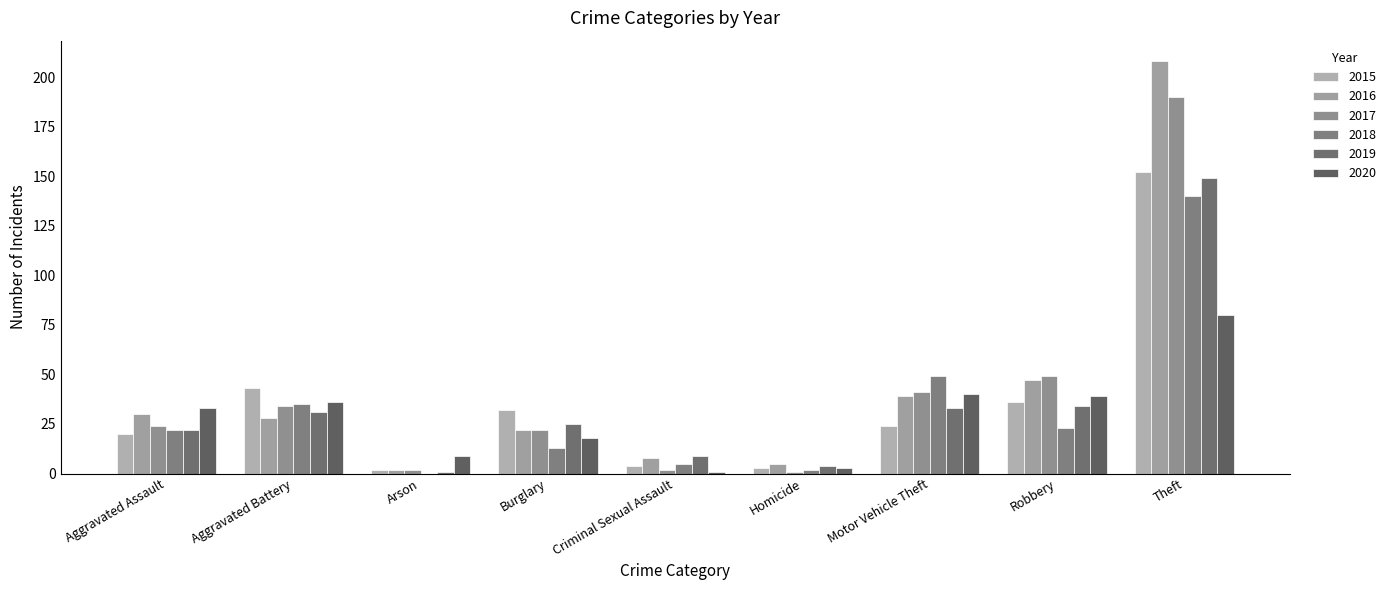

How many distinct data groups are displayed?

6